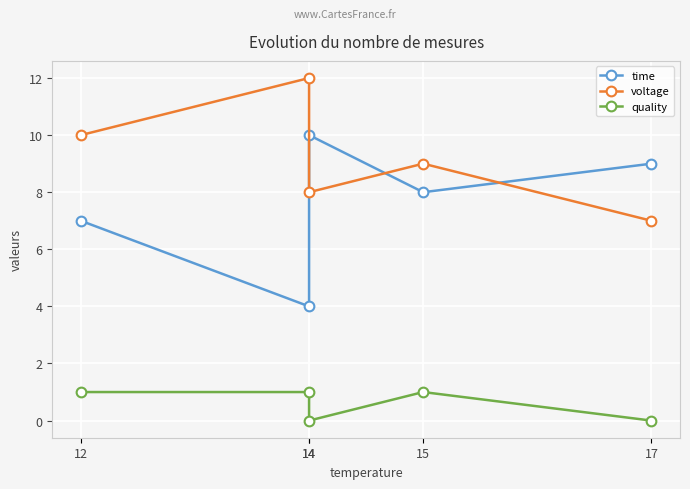

What is the difference between the maximum and minimum values in the time series?

6